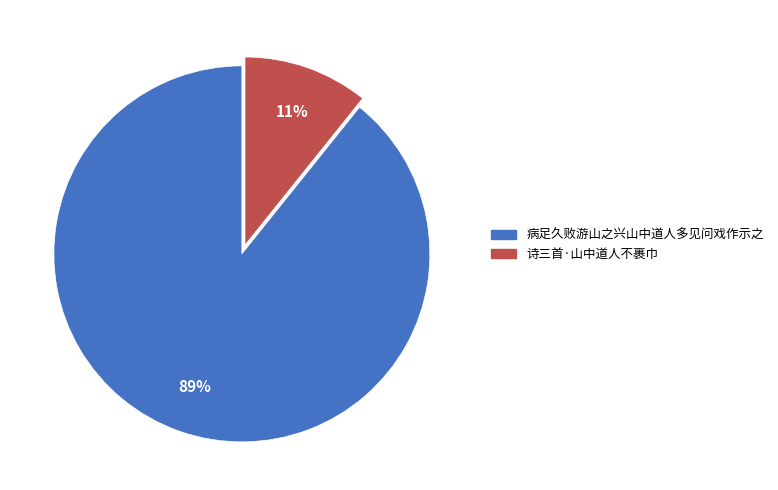

Does 诗三首·山中道人不裹巾 account for over 50% of the chart?

No